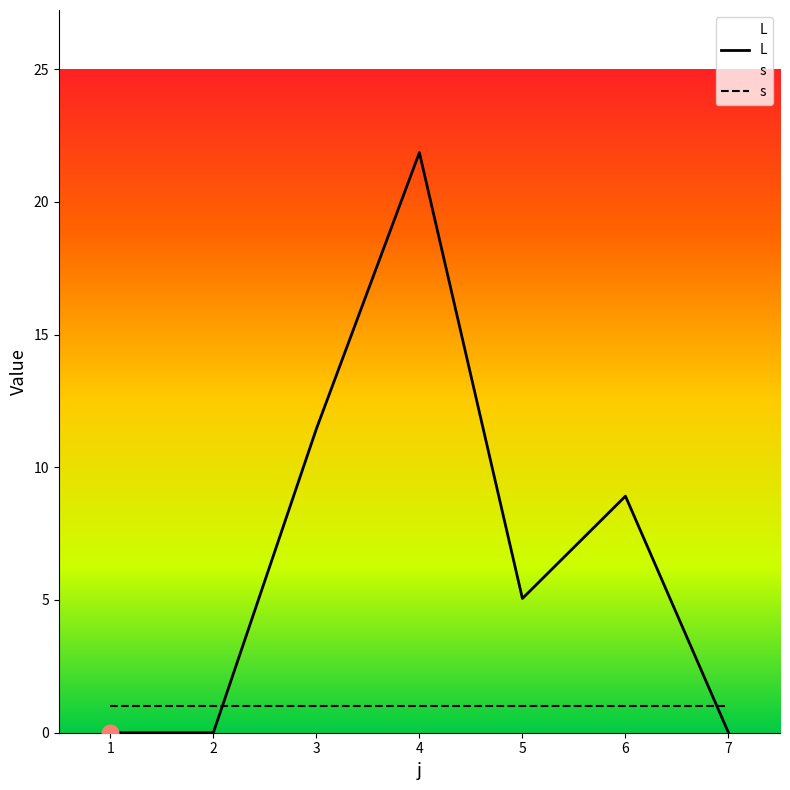

After their last crossing, which series has the higher values: s or L?

s